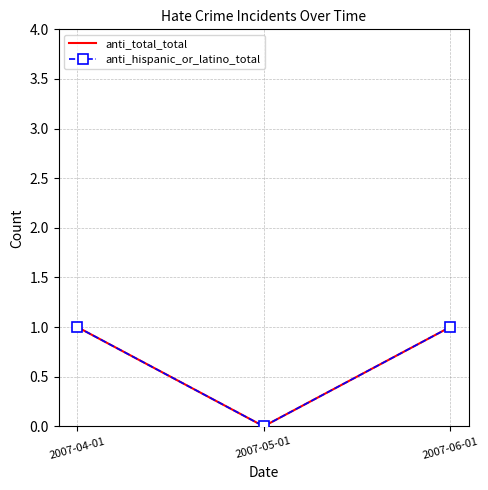

What are all the series names shown in the legend?

anti_total_total, anti_hispanic_or_latino_total